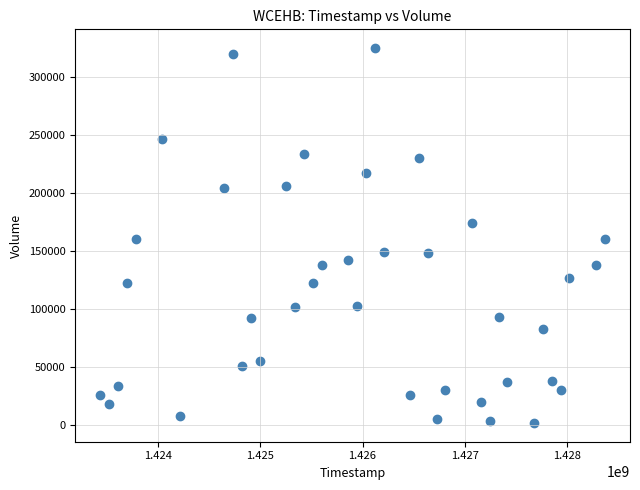

What is the range of X values (max minus min)?

4924800